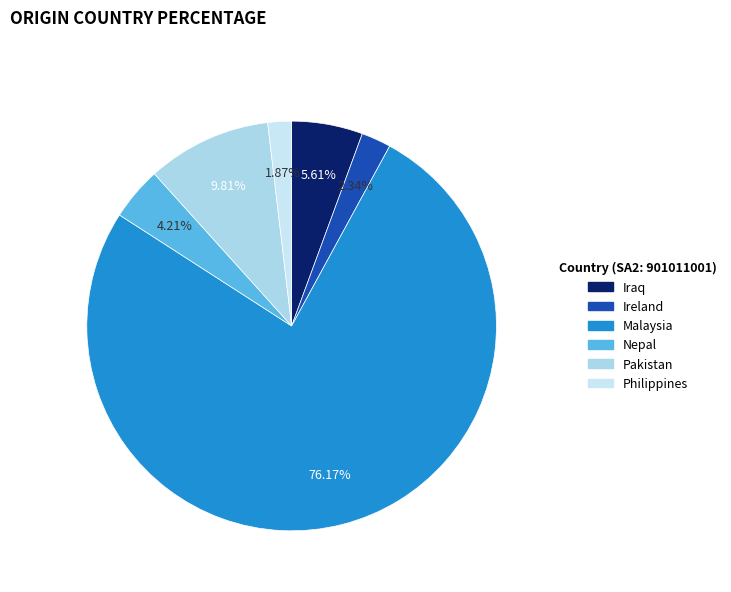

What is the majority slice?

Malaysia